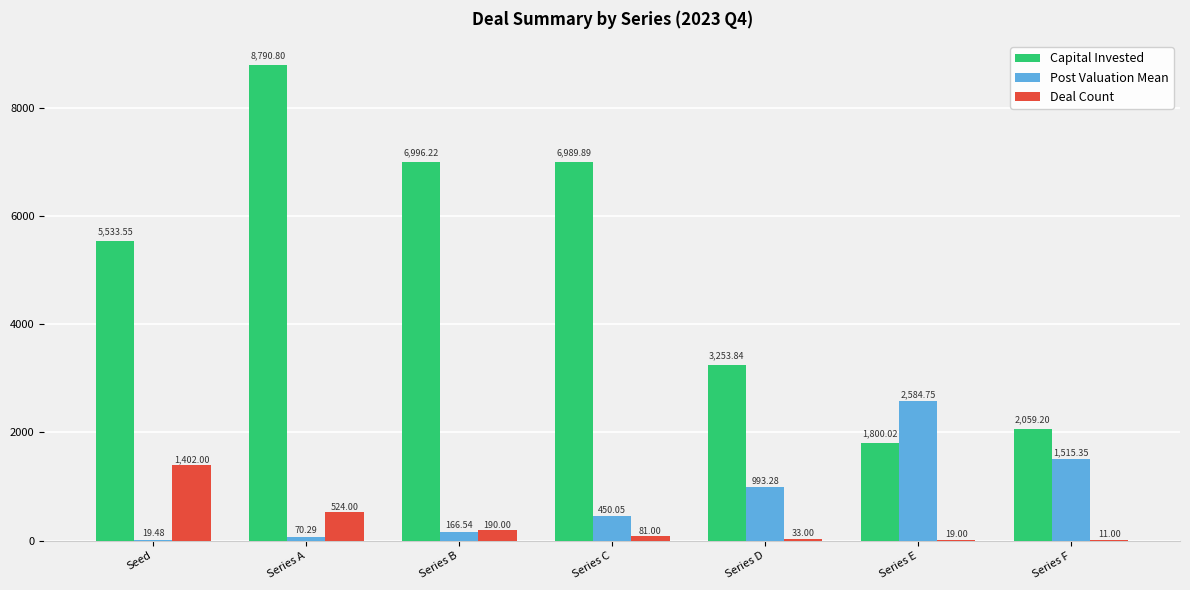

What is the approximate value of Deal Count at Series D?

33.0